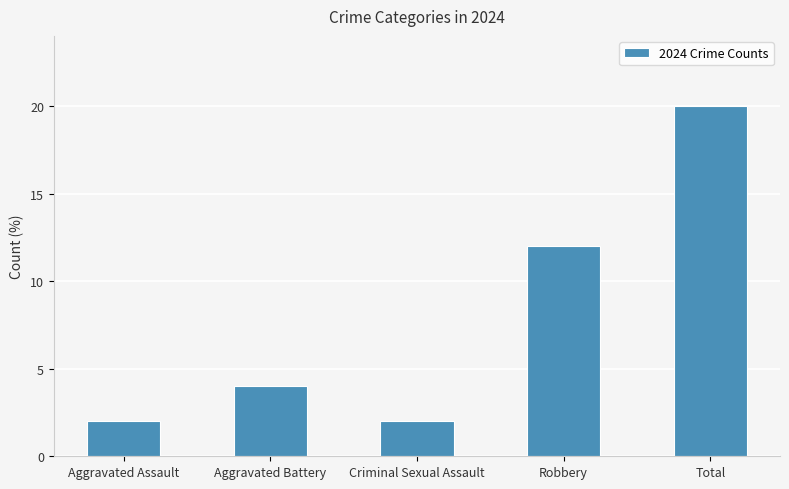

Count the number of data series in this chart.

1